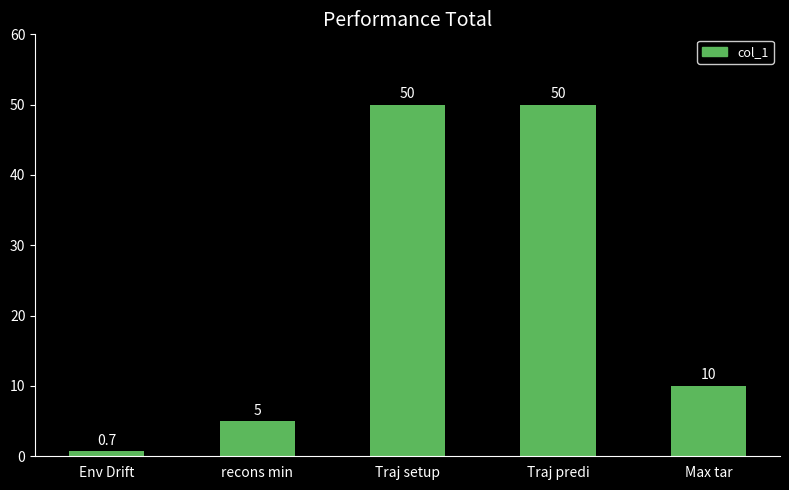

Which has a higher value, Env Drift or recons min?

recons min